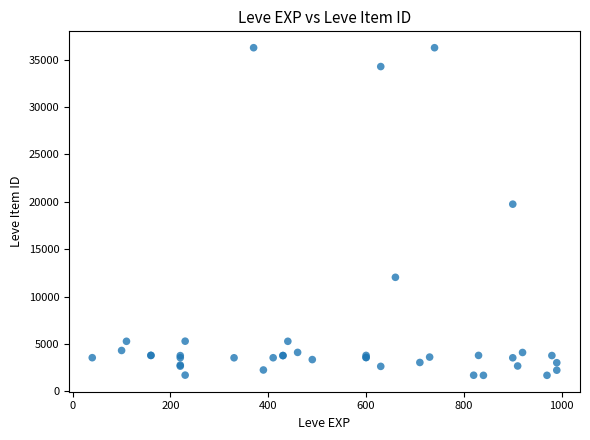

What Y value in the scatter plot is closest to 18967?

19744